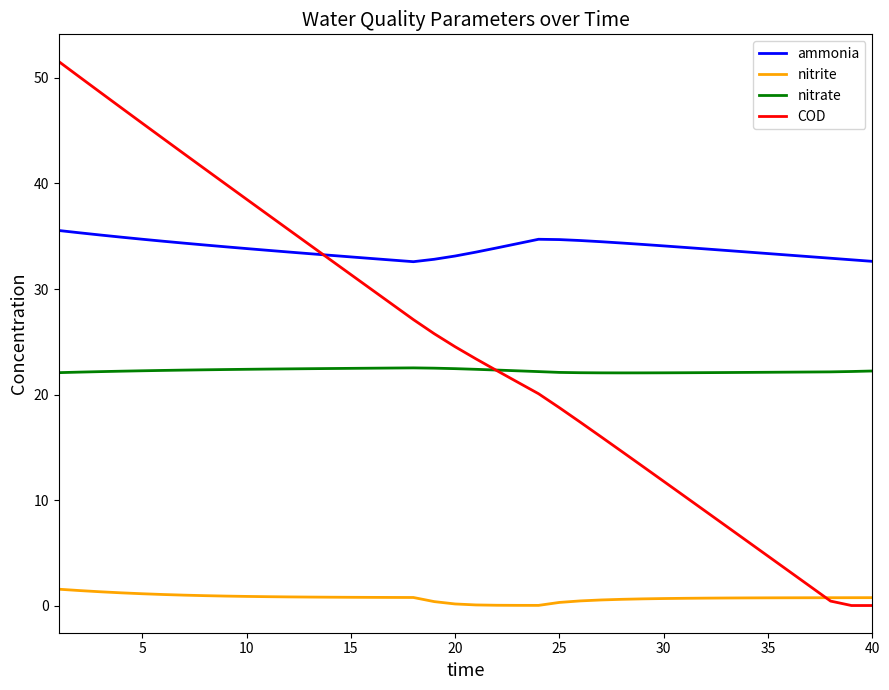

List the series in order of their peak value, highest first.

COD, ammonia, nitrate, nitrite